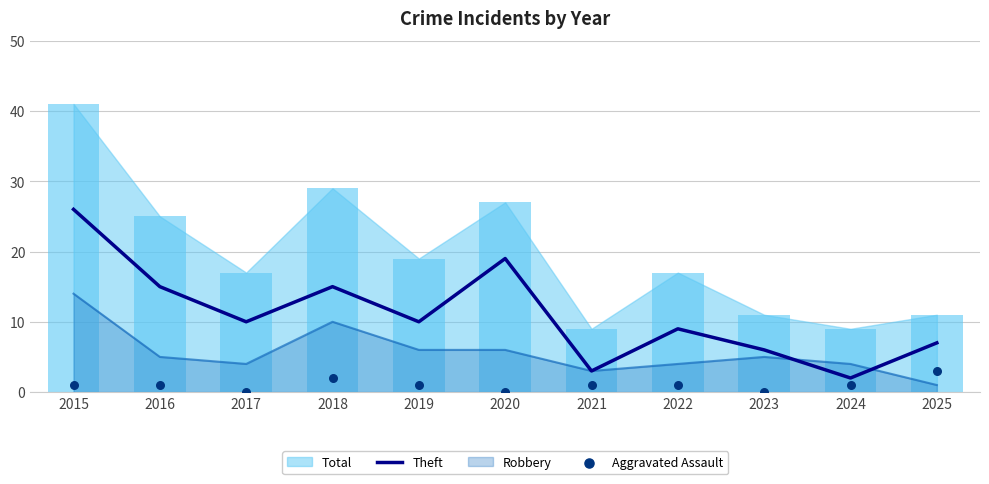

At how many categories does at least one series exceed 16?

2